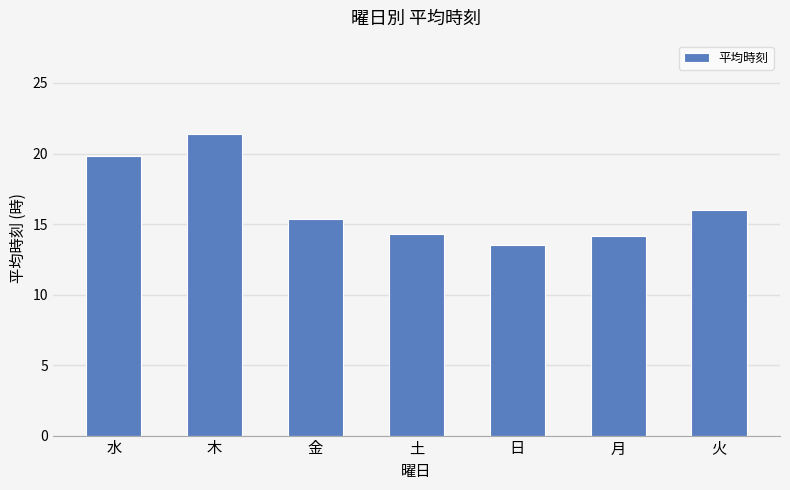

What is the sum of the values at 日 and 土?

27.8